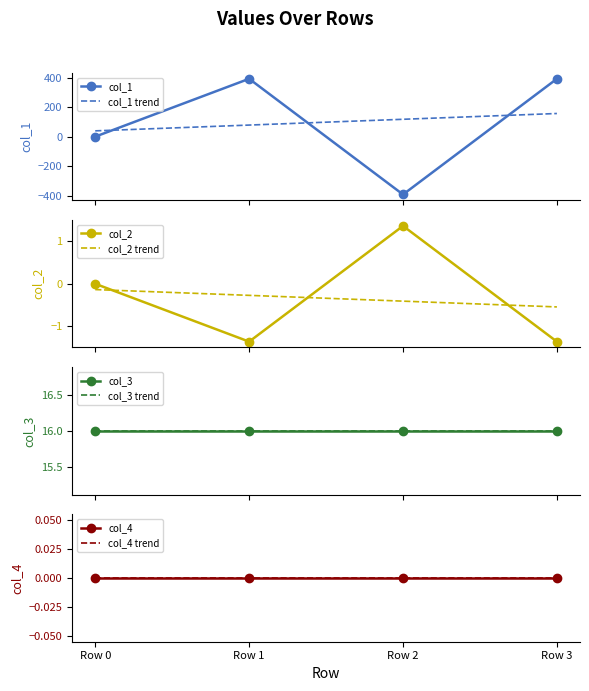

After their last crossing, which series has the higher values: col_1 or col_2?

col_1